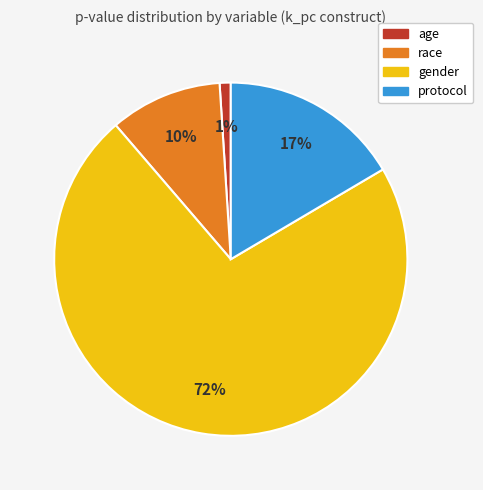

Is there any slice that represents more than half of the pie?

Yes